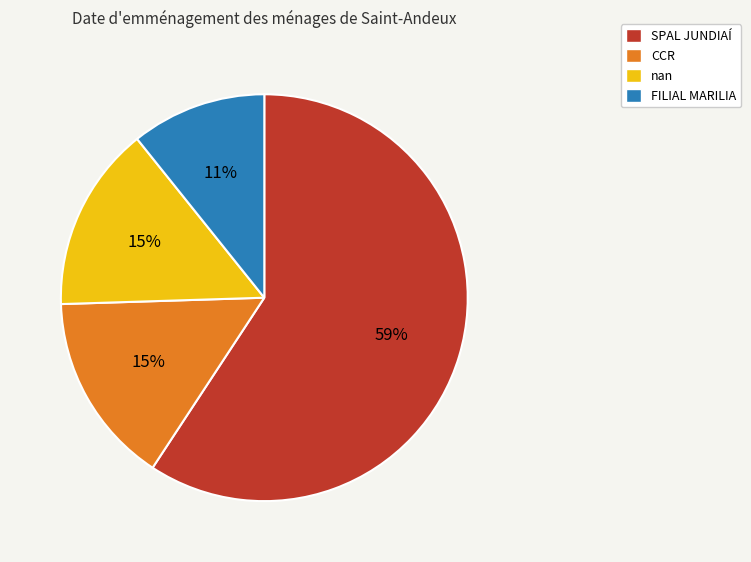

Which slice represents more than half of the pie?

SPAL JUNDIAÍ